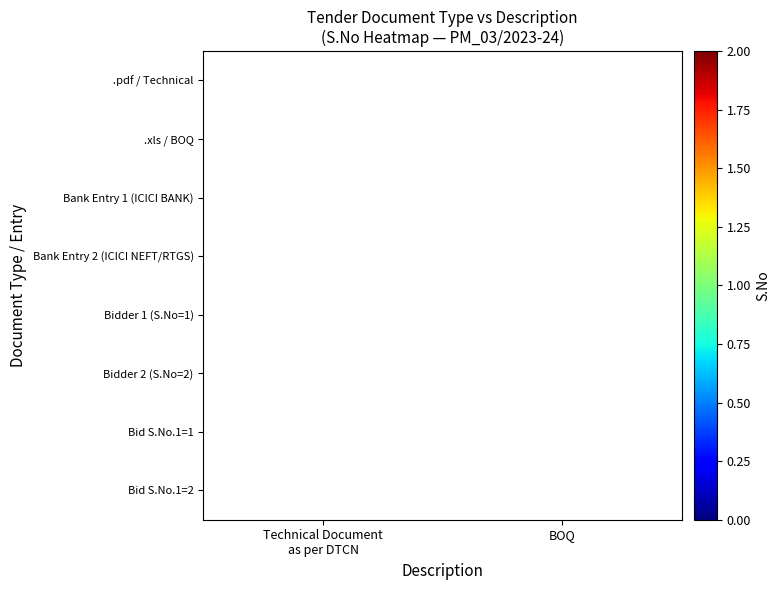

What is the minimum value shown in the chart?

1.0